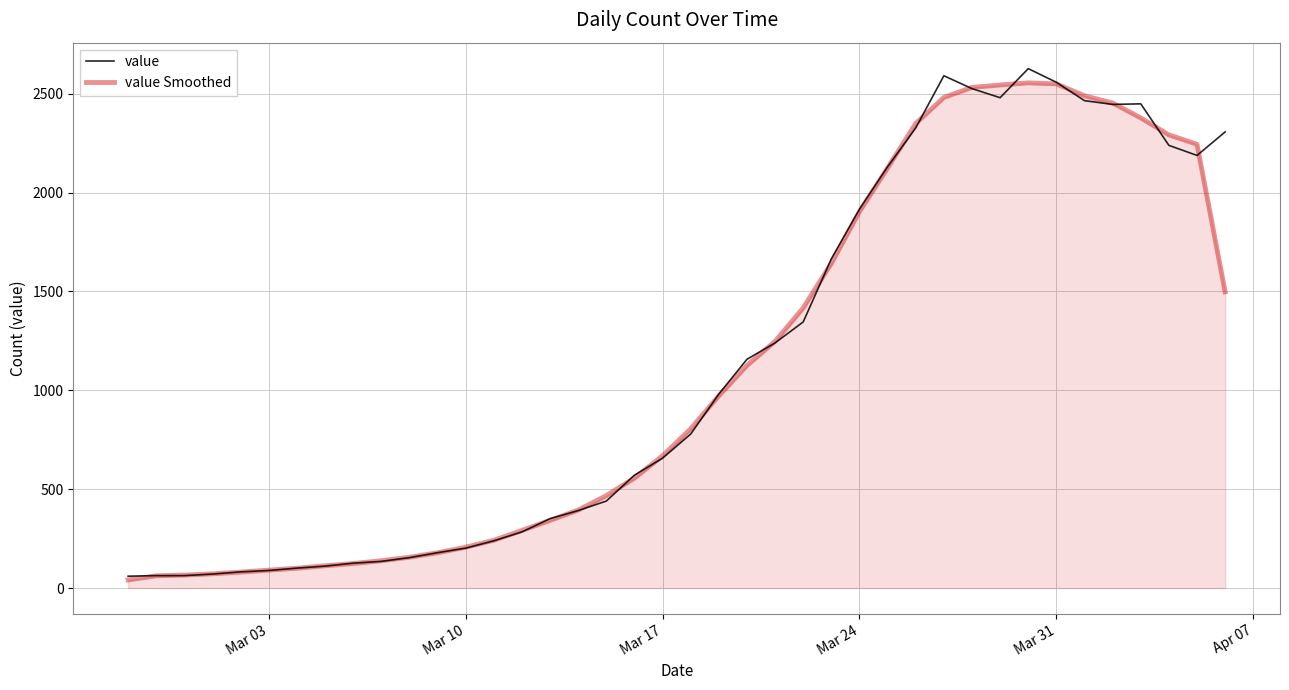

What is the greatest value displayed?

2627.0